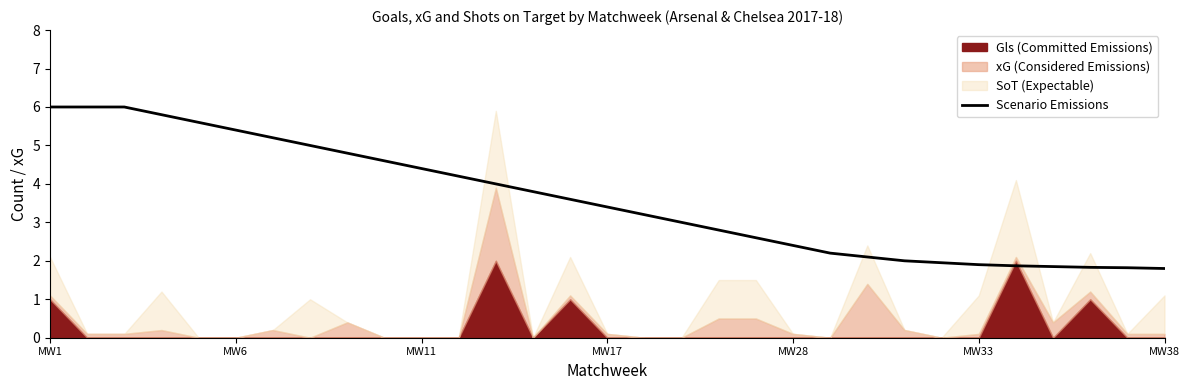

Is it true that the value at MW6 is 2.2?

False